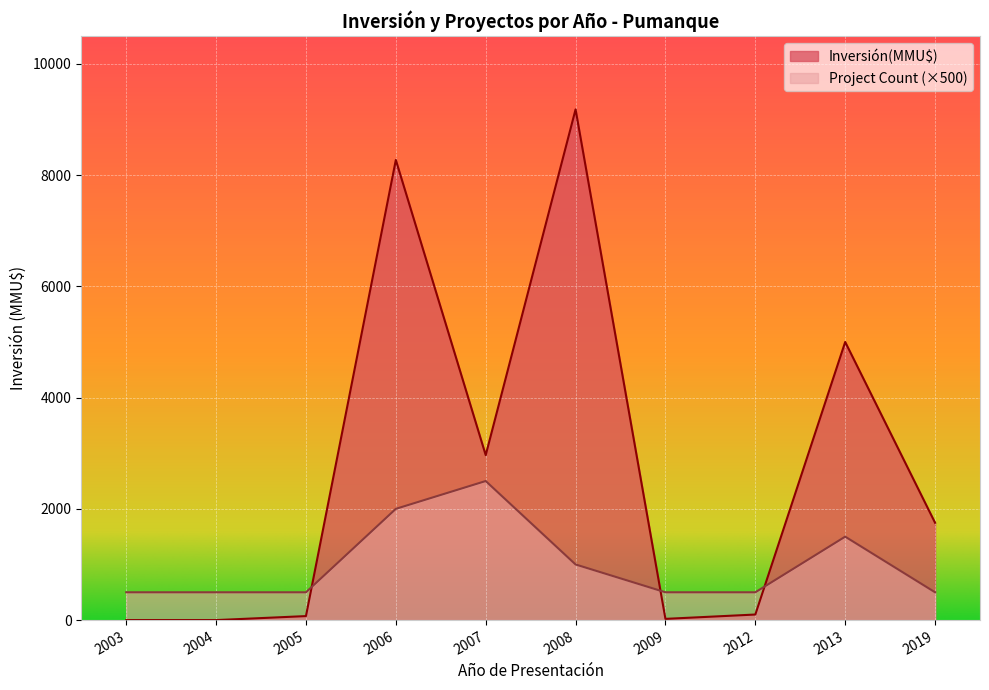

Rank the series by their average value, from lowest to highest.

Project Count (×500), Inversión(MMU$)